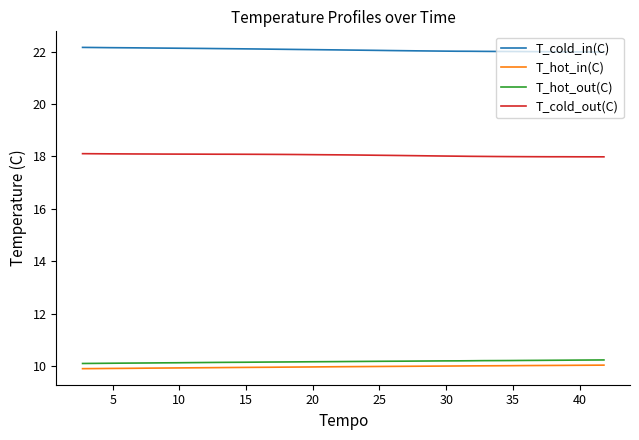

Rank the series by their maximum value, from highest to lowest.

T_cold_in(C), T_cold_out(C), T_hot_out(C), T_hot_in(C)